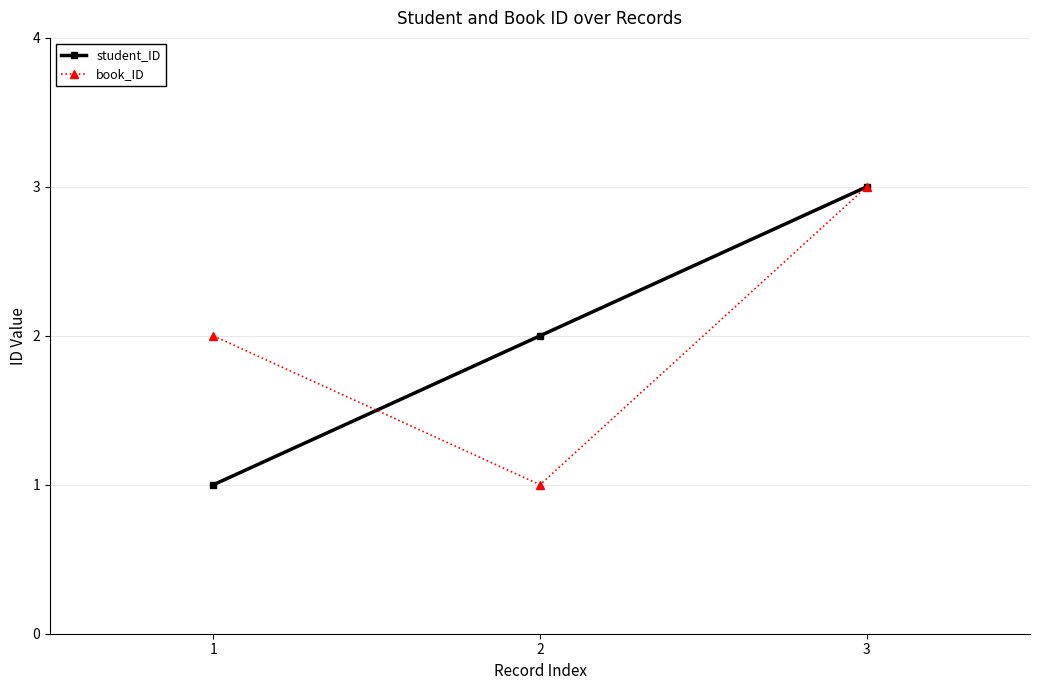

At which category is the sum across all series the highest?

3